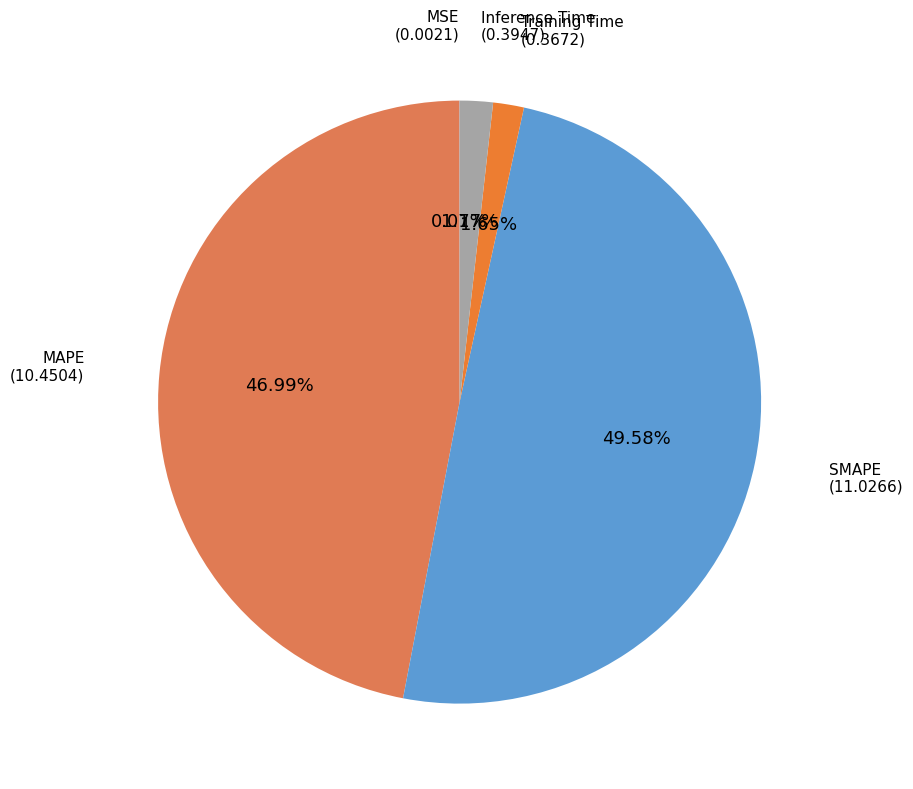

What is the largest slice in the pie chart?

SMAPE